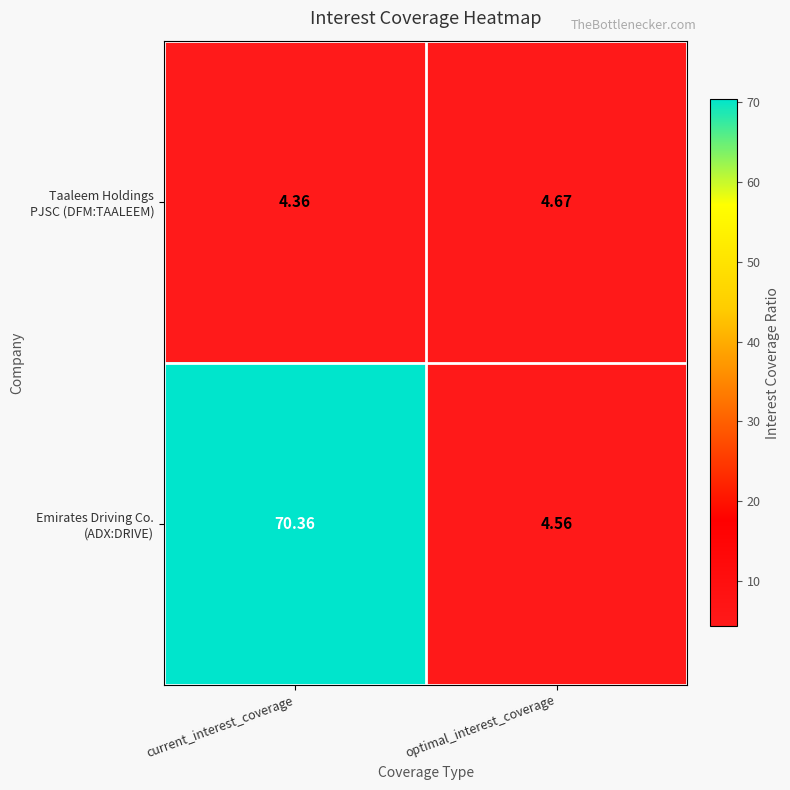

At which category is the sum across all series the highest?

current_interest_coverage